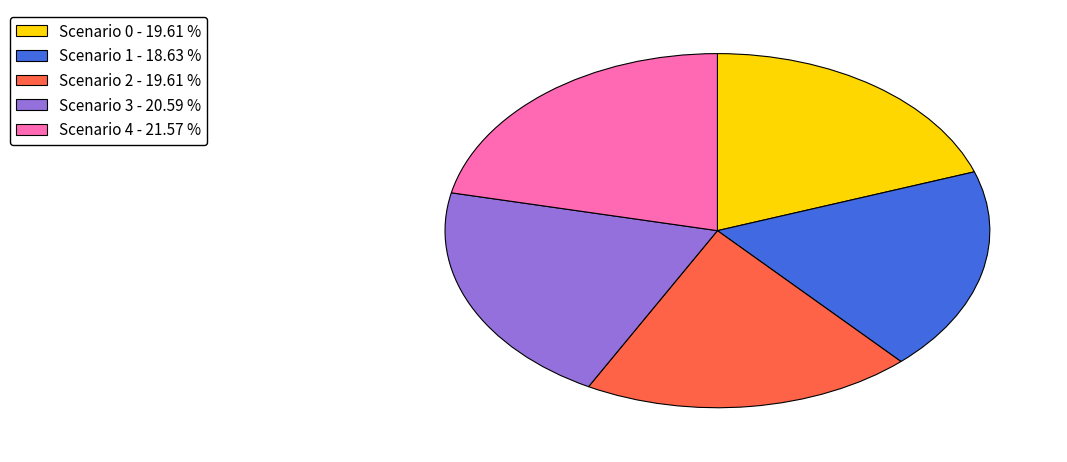

Is the sum of Scenario 4 and Scenario 0 greater than half?

No